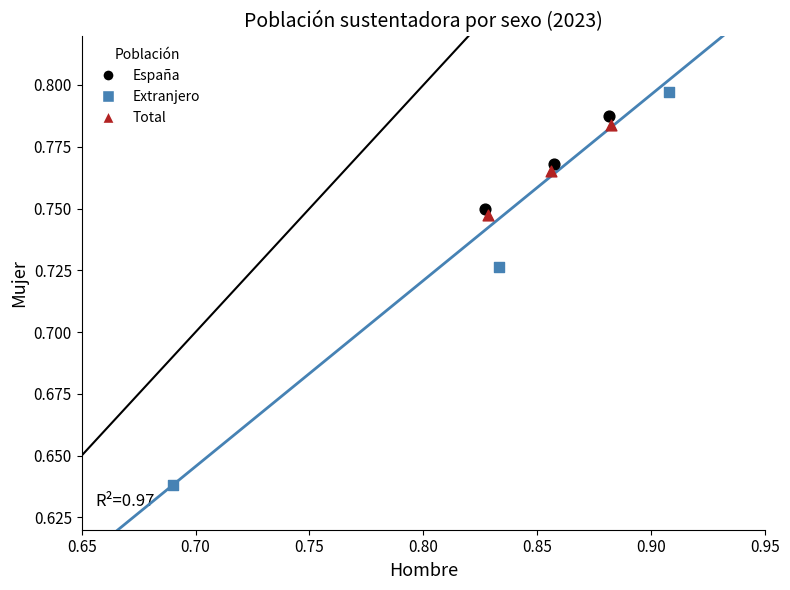

Which series contains the highest Y value?

Extranjero